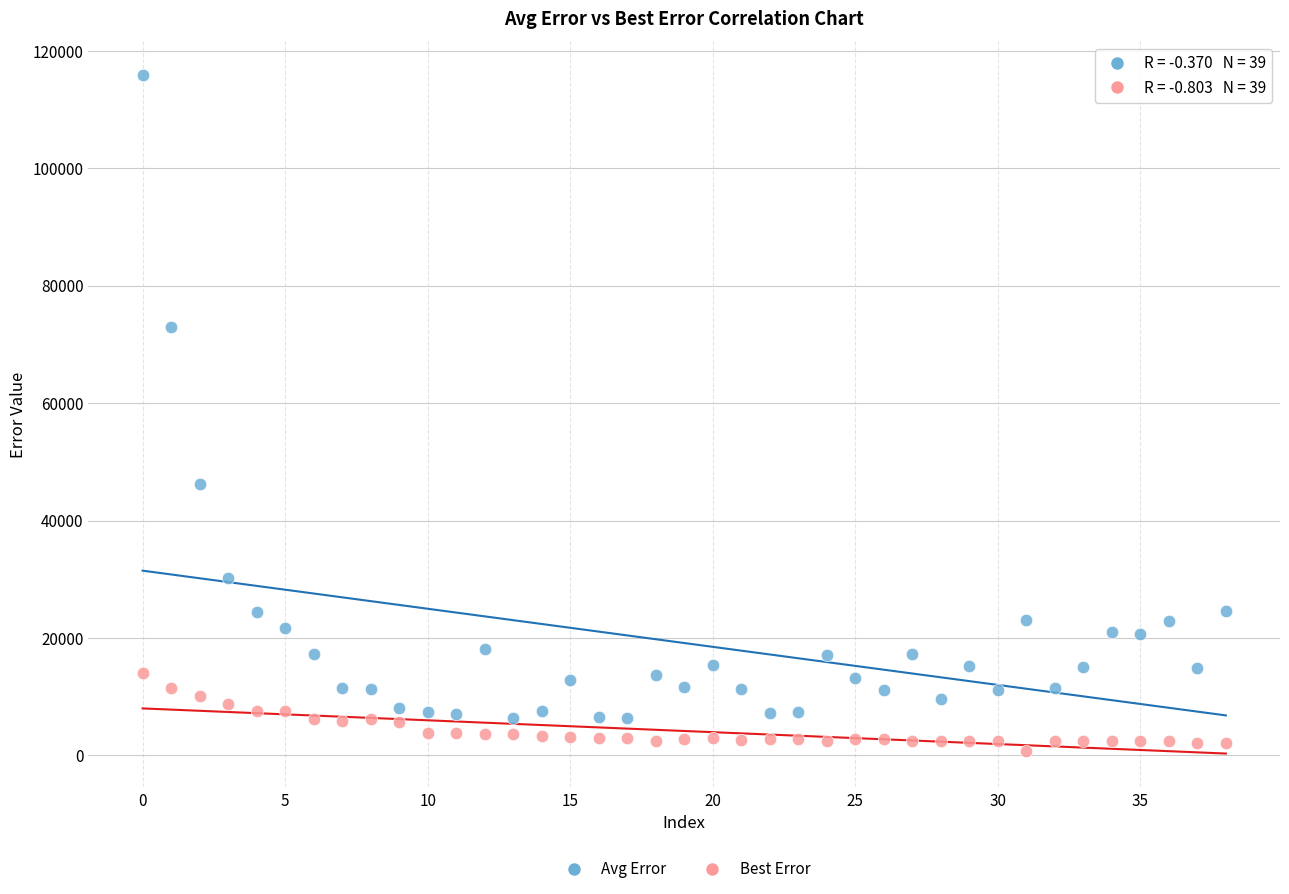

Which series reaches the maximum Y coordinate?

Avg Error